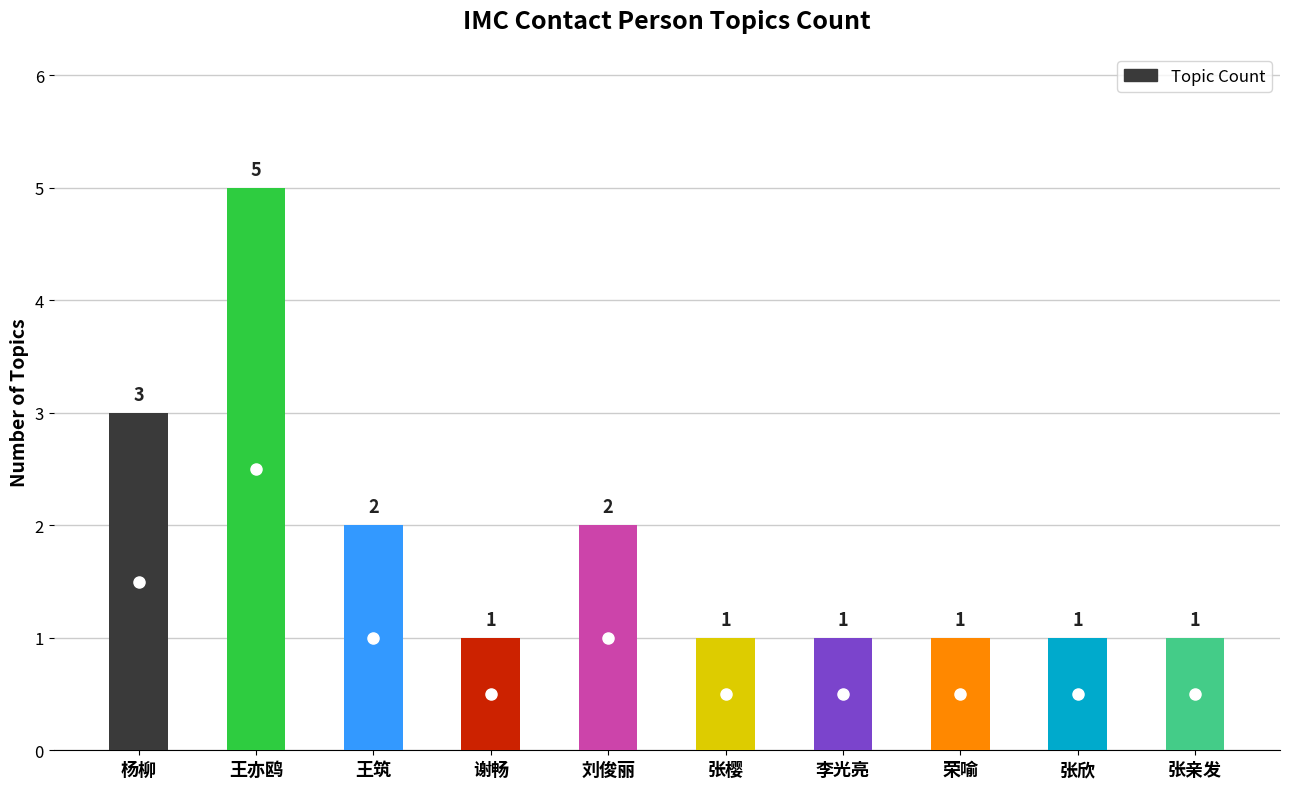

How many data points does each series have?

10